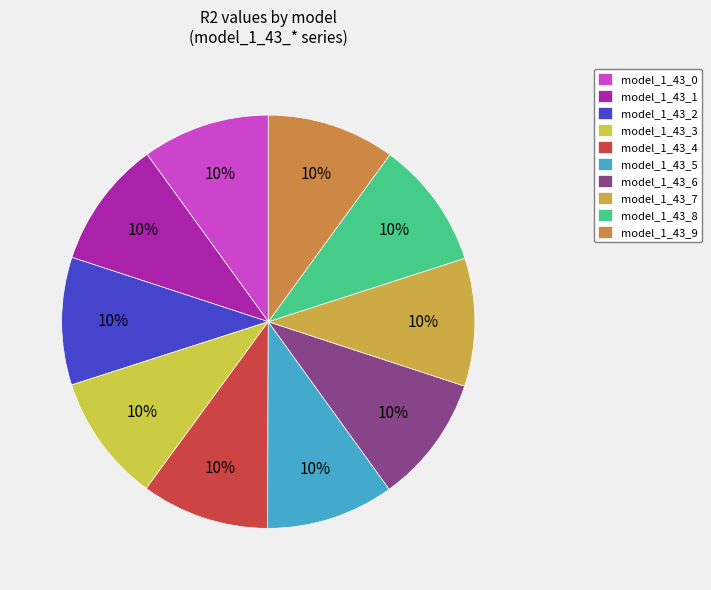

Is model_1_43_5 the majority of the pie?

No